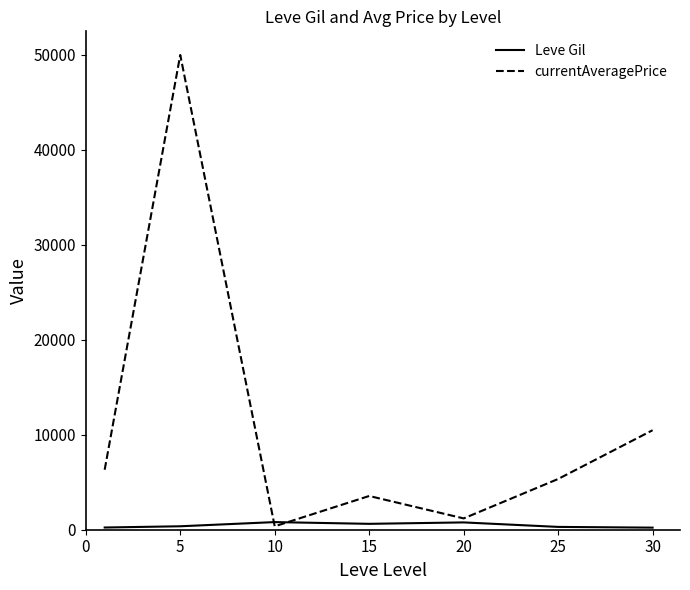

Rank the series by their average value, from highest to lowest.

currentAveragePrice, Leve Gil